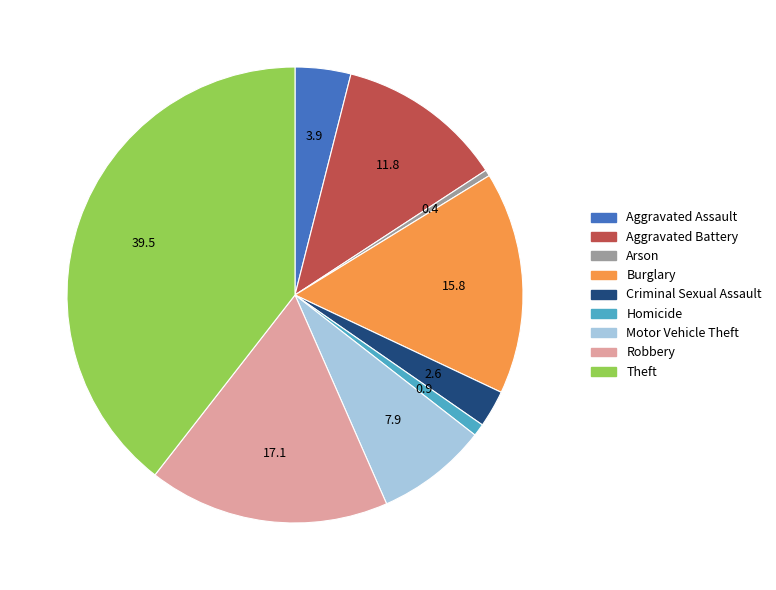

Is Aggravated Battery the majority of the pie?

No